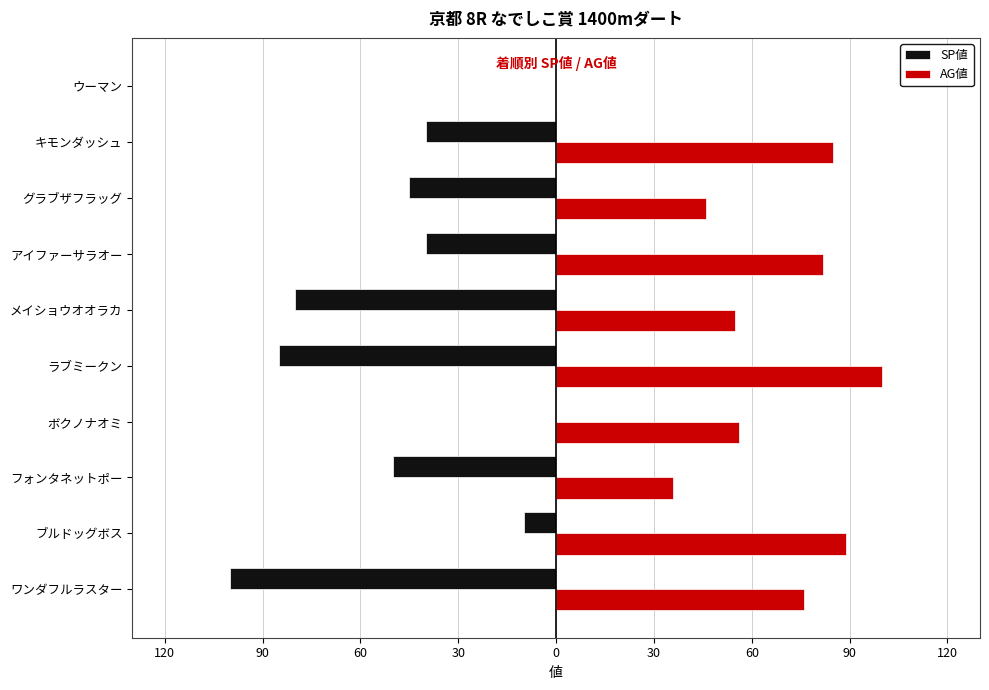

What are all the series names shown in the legend?

SP値, AG値